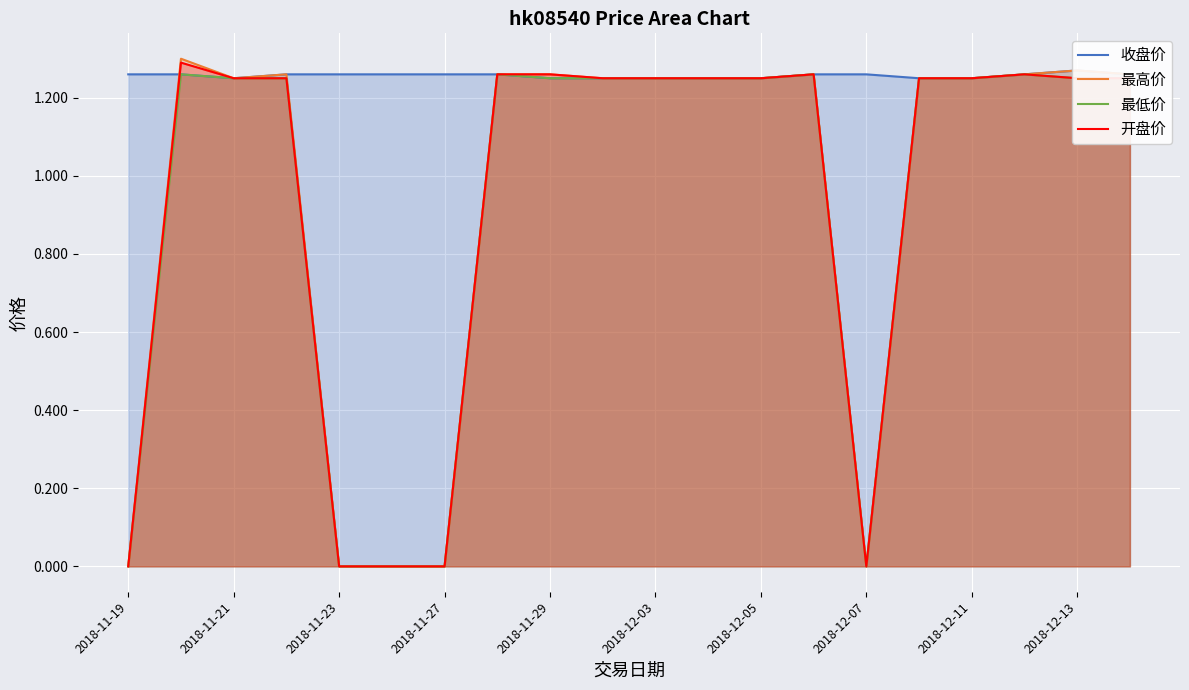

List the series in order of their peak value, lowest first.

最低价, 收盘价, 开盘价, 最高价